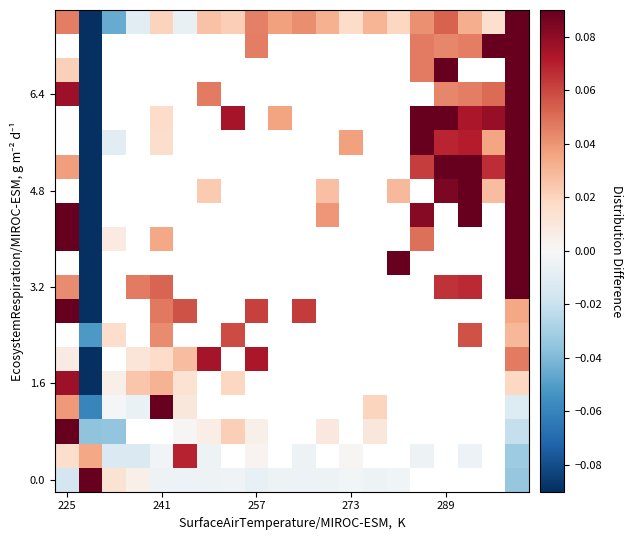

At how many categories does at least one series exceed 0?

20